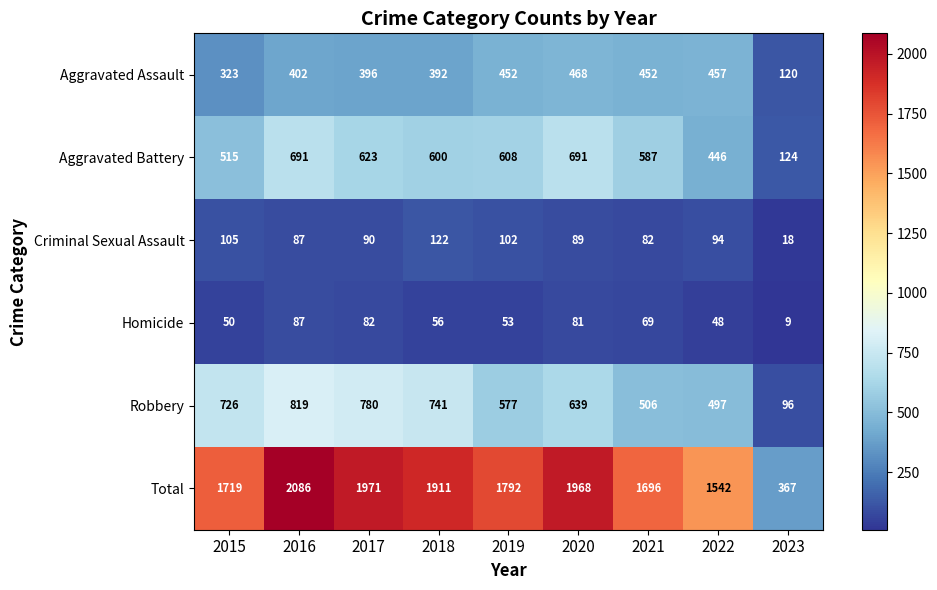

What is the difference between the maximum and minimum values in the Total series?

1719